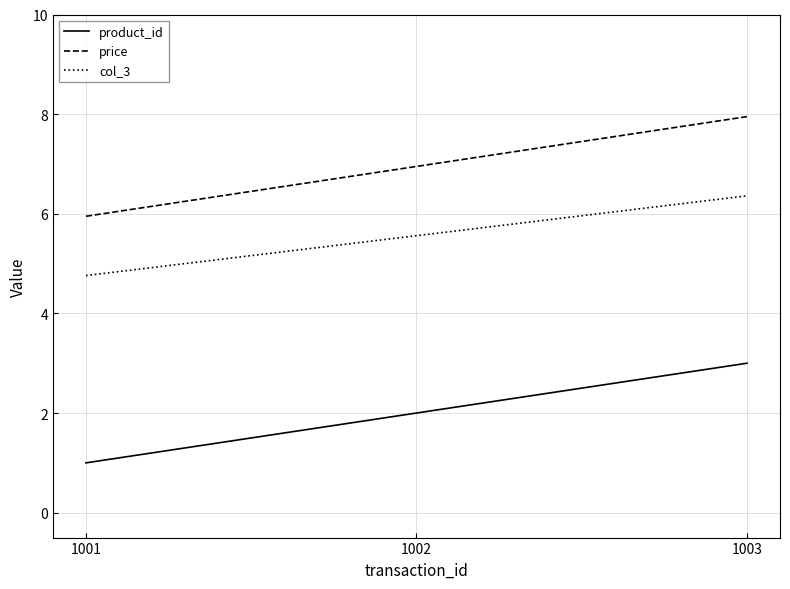

At how many categories does at least one series exceed 4?

3